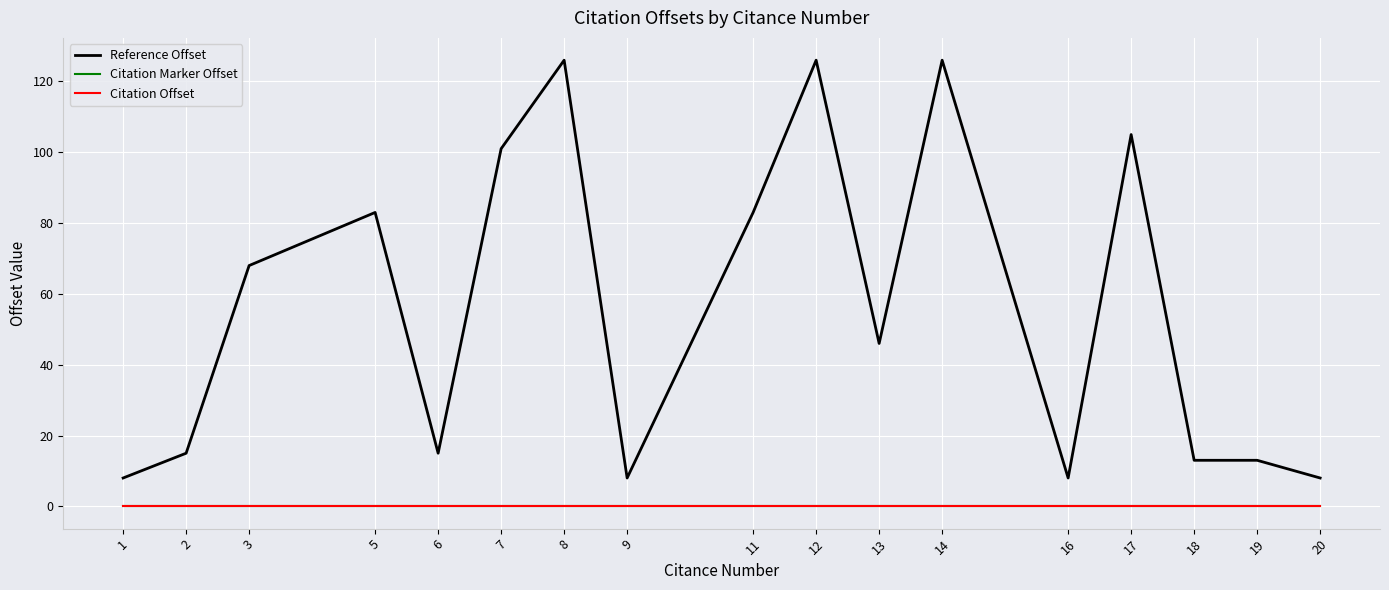

Does the chart have visible grid lines?

Yes